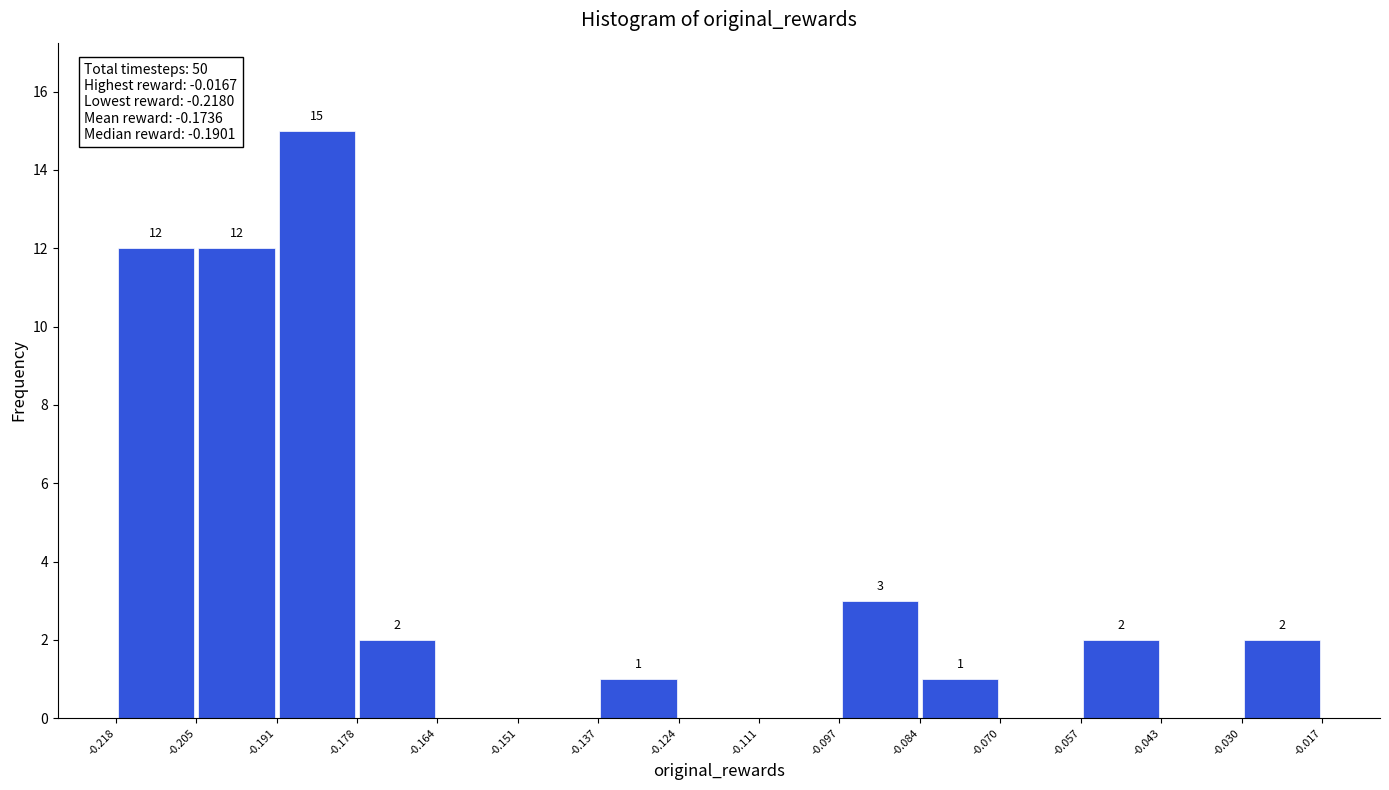

Which range on the x-axis has the tallest bar?

-0.191 to -0.178